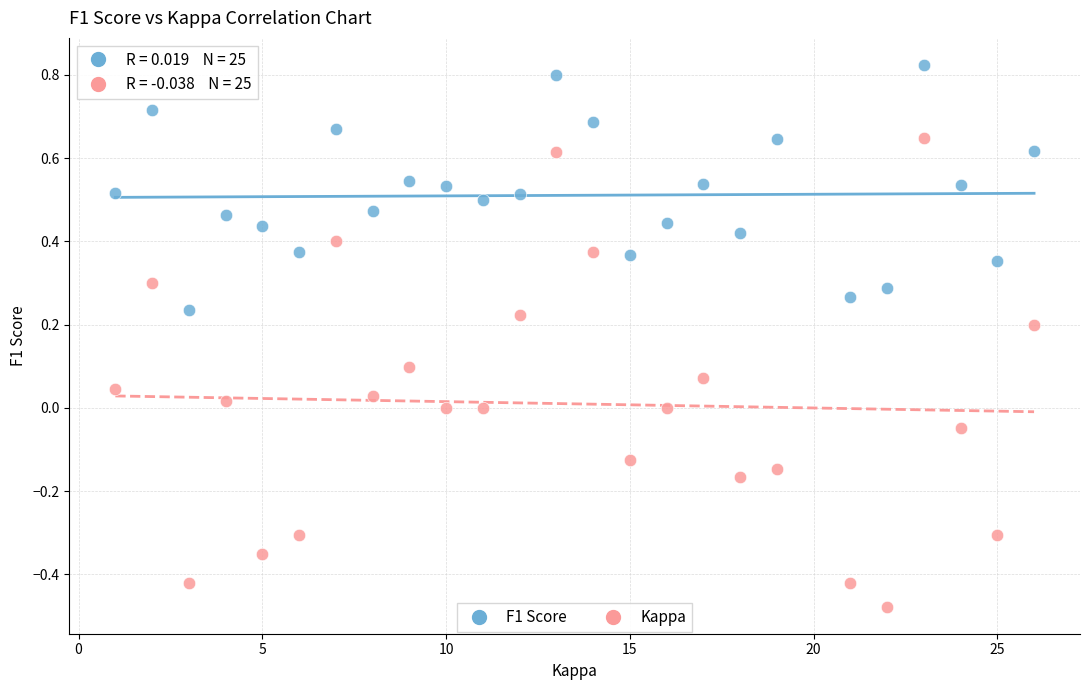

Across all data points, what is the range of Y values (max minus min)?

1.3